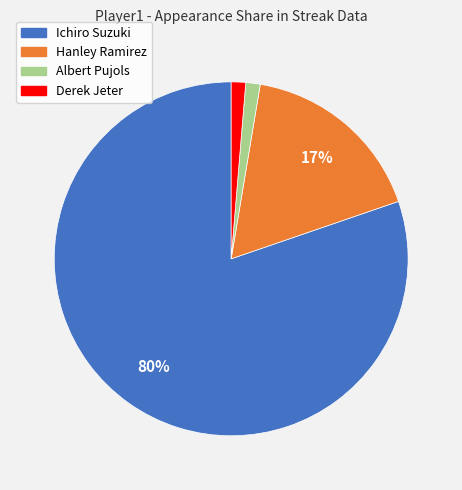

To the nearest percent, what portion does Albert Pujols represent?

1%